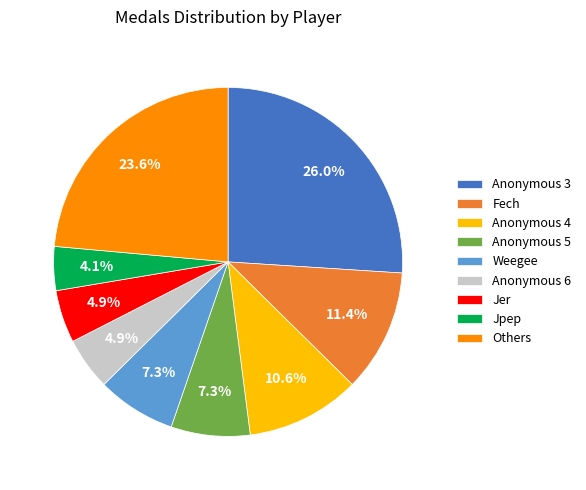

Does Anonymous 5 represent more than half of the total?

No